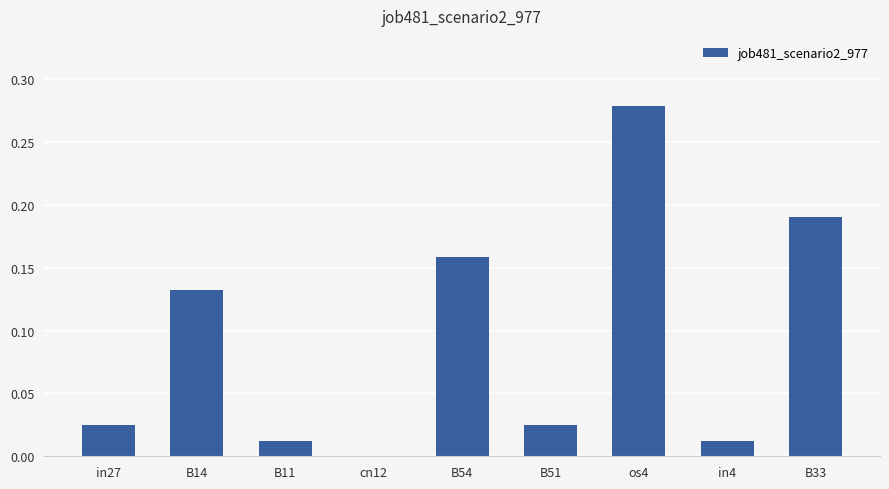

Count the number of values greater than 0.

8